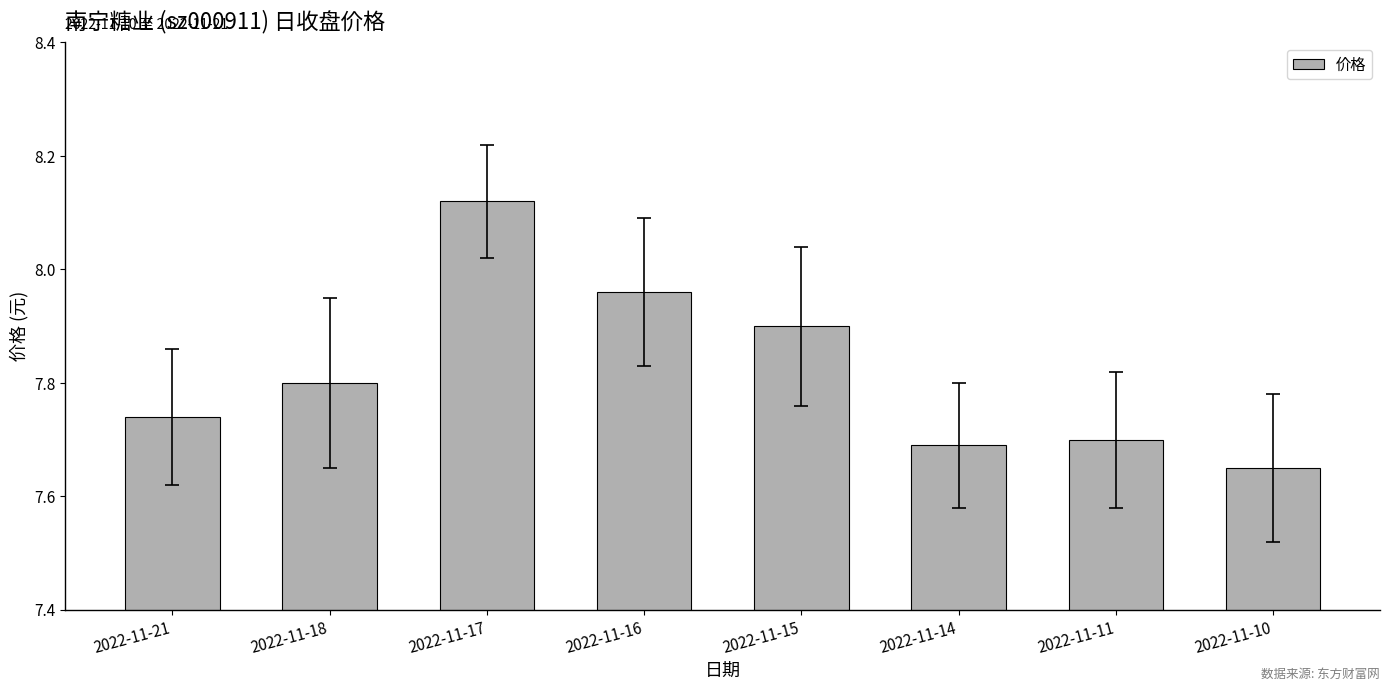

What is the ratio of the value at 2022-11-14 to the value at 2022-11-18?

1.0